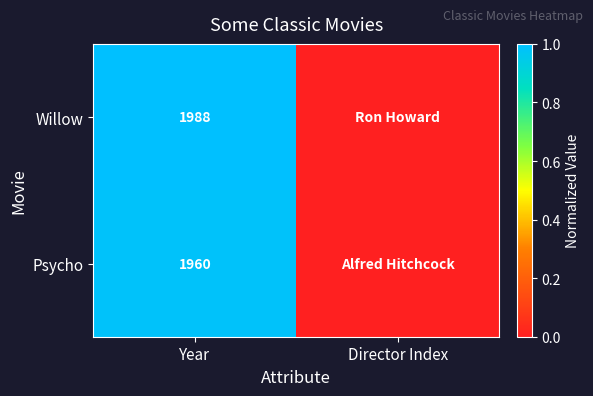

What is the difference between the Willow values at Director Index and Year?

1.0